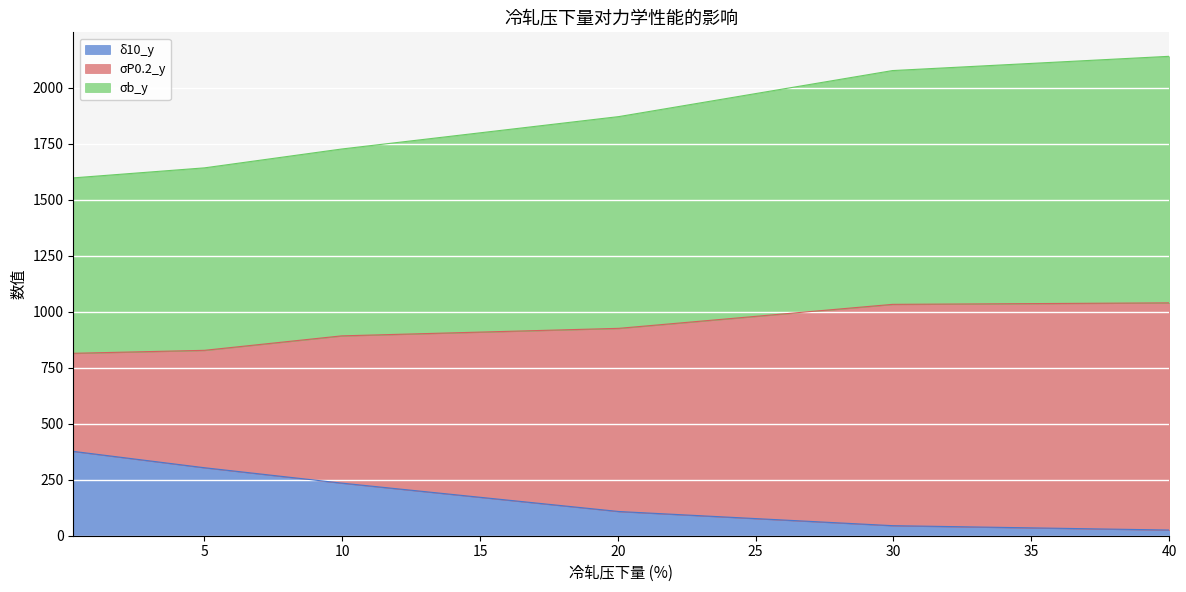

True or false: σb_y has more than 1 interior local peaks.

False